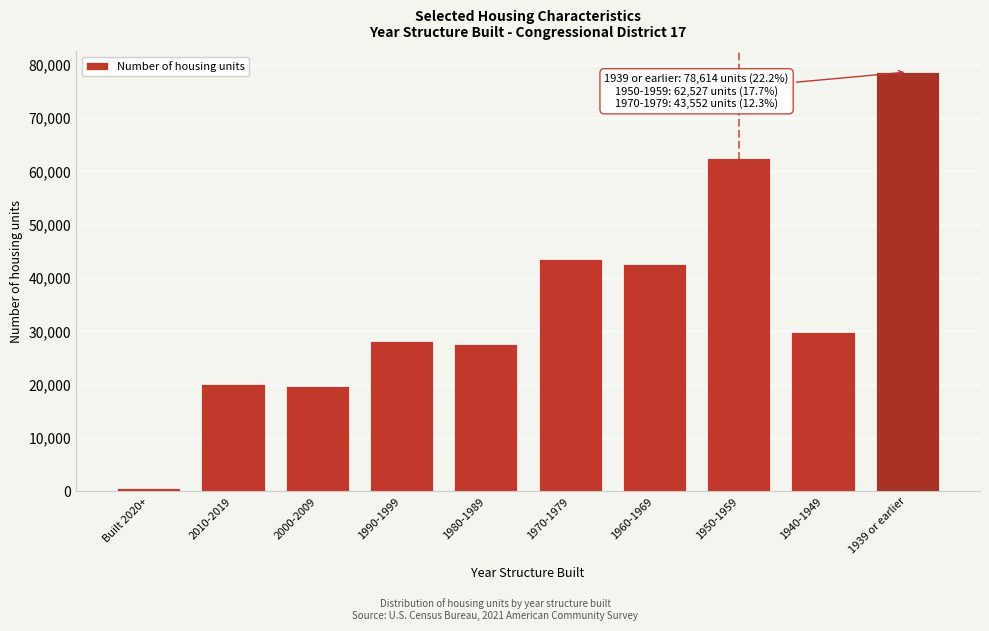

Reading left to right, transcribe all the data shown in this chart.

Built 2020+=620	2010-2019=20226	2000-2009=19796	1990-1999=28190	1980-1989=27592	1970-1979=43552	1960-1969=42692	1950-1959=62527	1940-1949=29923	1939 or earlier=78614